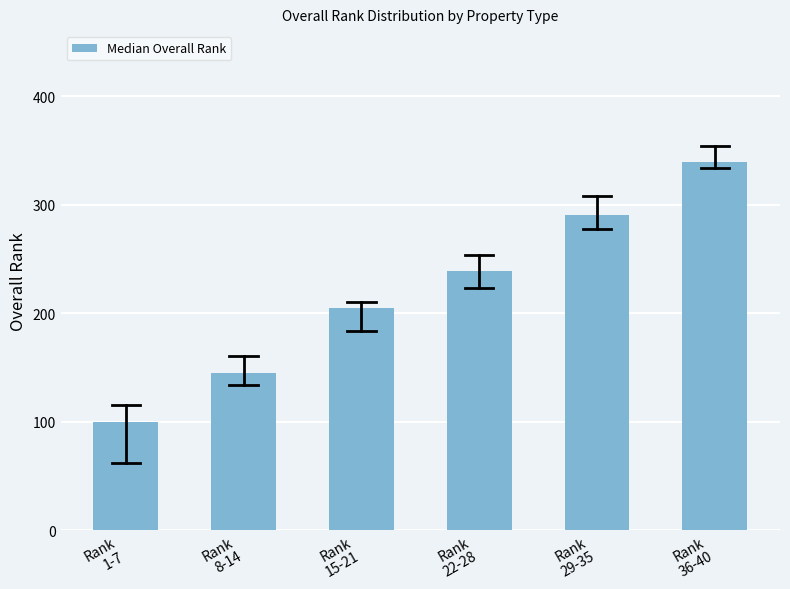

Reading left to right, transcribe all the data shown in this chart.

100.0	144.5	205.0	239.0	290.5	339.5